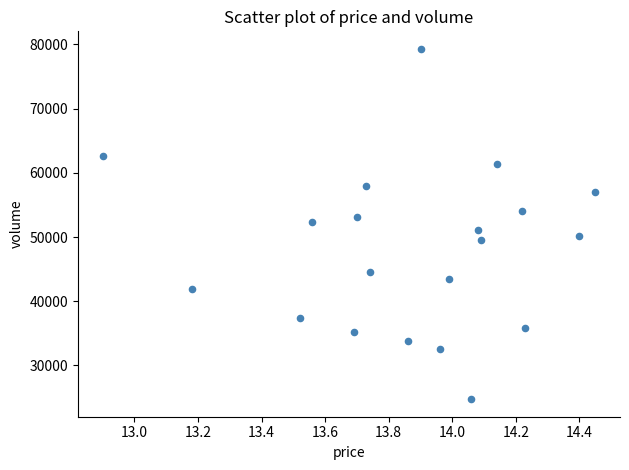

What is the range of Y values (max minus min)?

54545